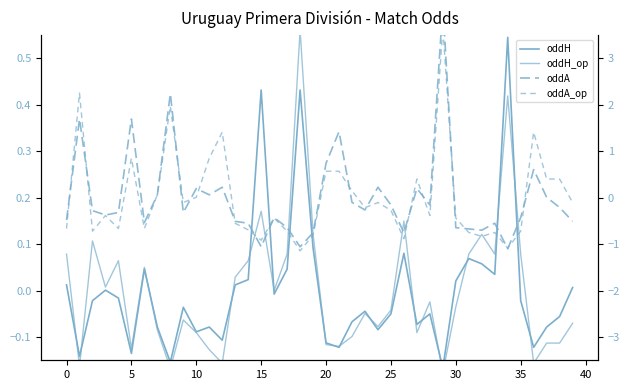

Rank the series by their average value, from lowest to highest.

oddA, oddH, oddH_op, oddA_op